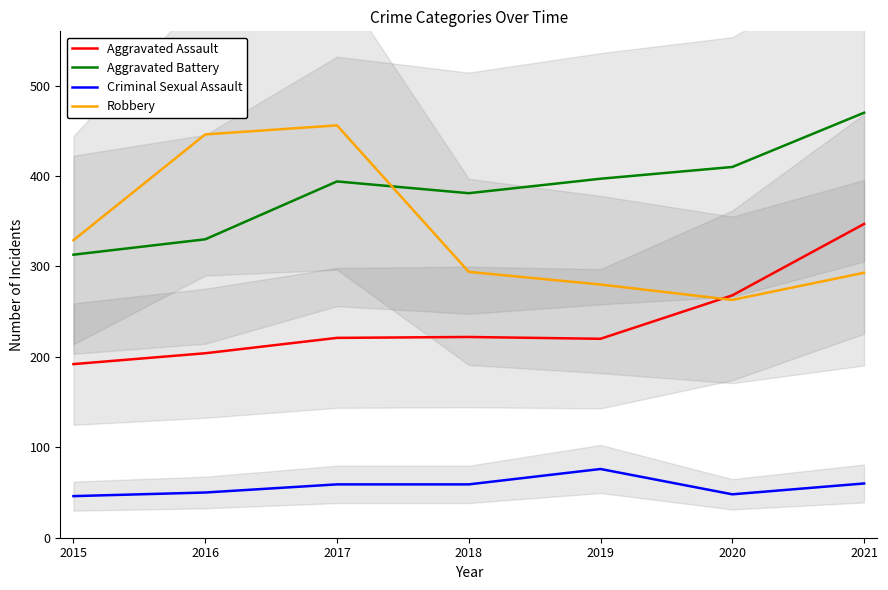

At which label does Aggravated Assault reach its peak?

2021